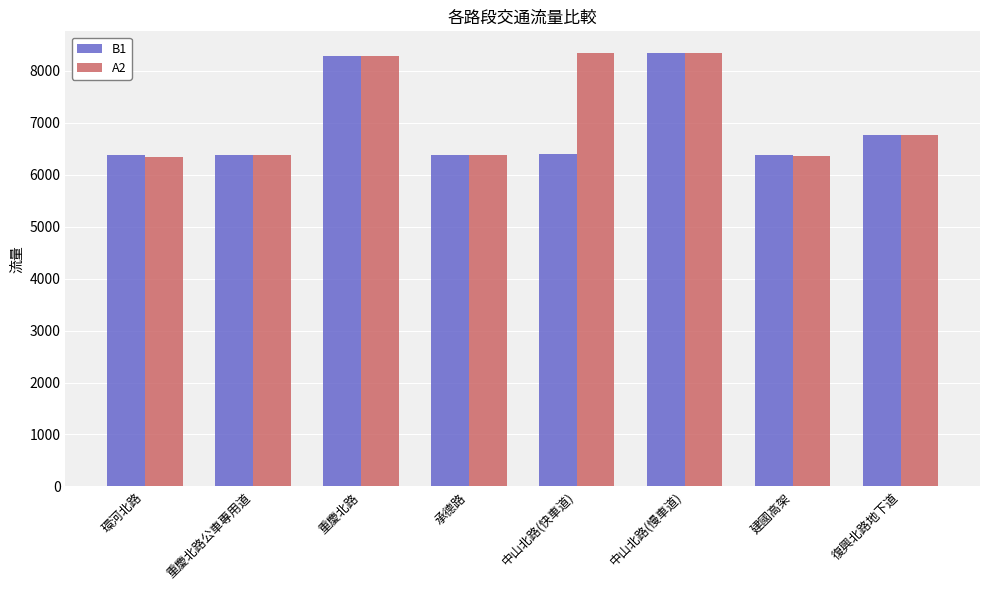

What position from the right is 中山北路(慢車道)?

3